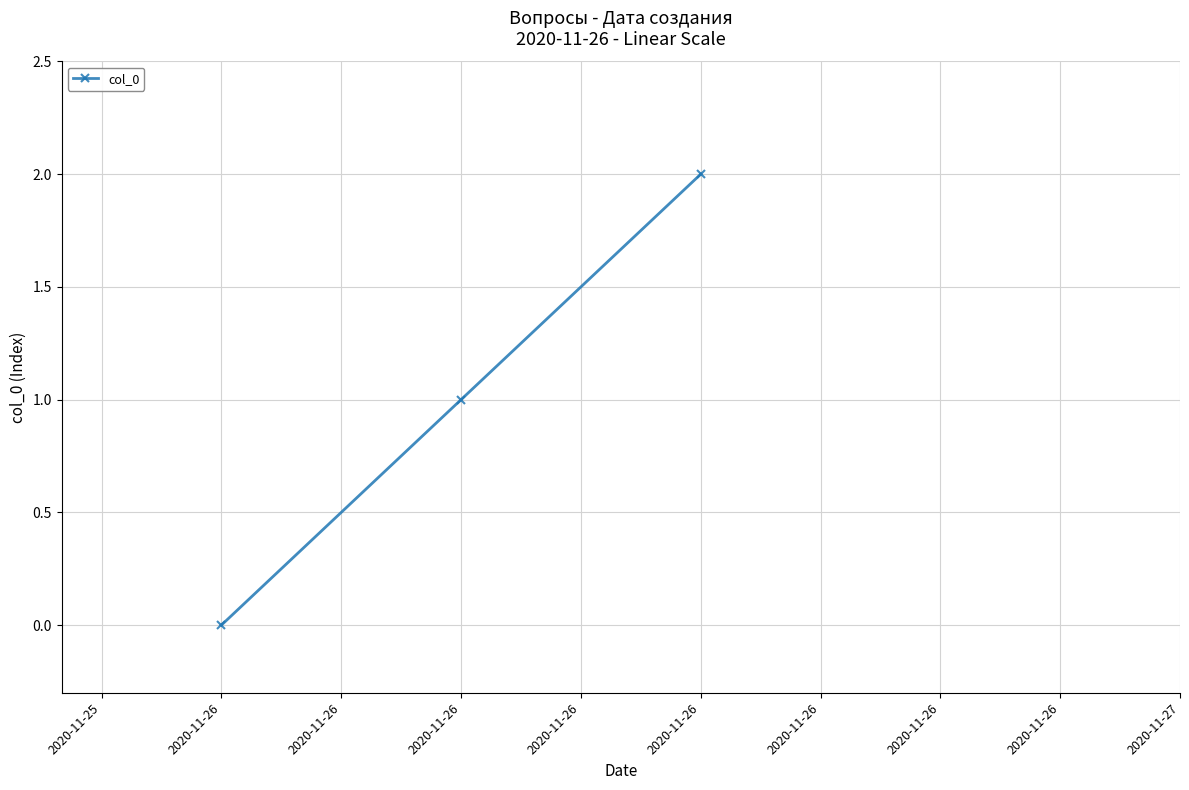

What is the difference between the maximum and minimum values?

2